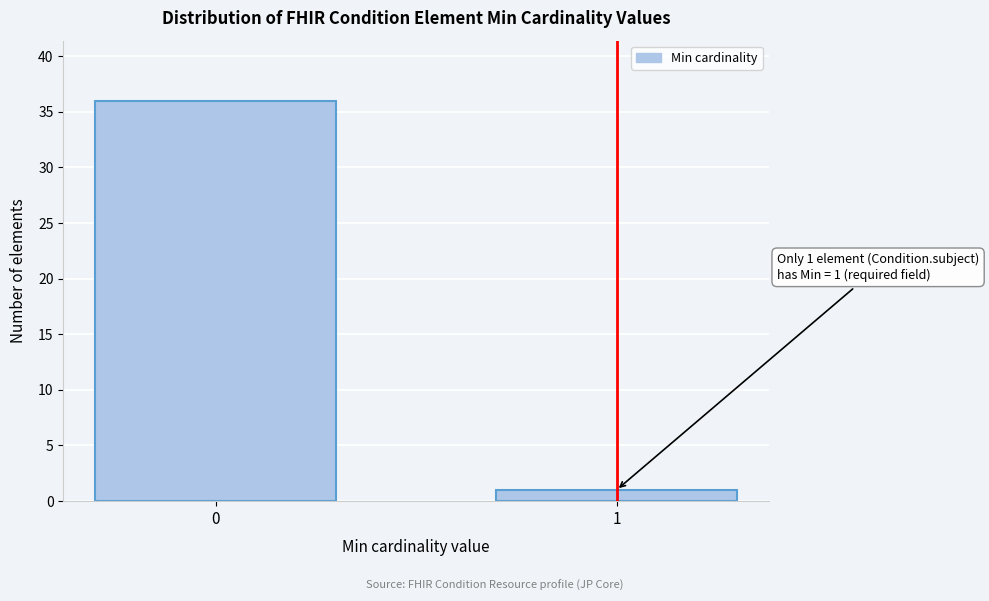

Reading left to right, what are all the values shown in this chart?

0=36	1=1